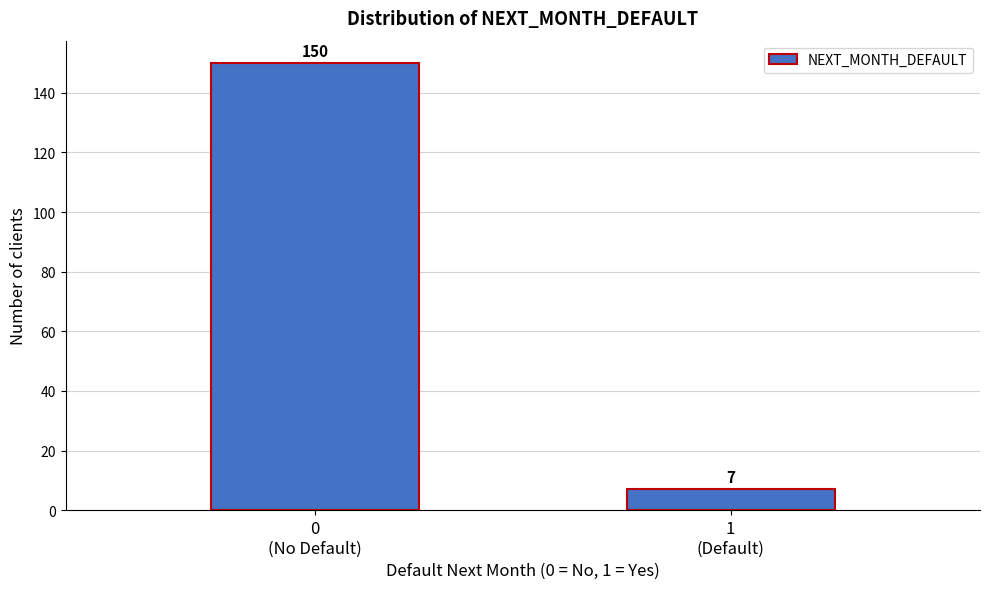

Reading left to right, what are all the values shown in this chart?

150	7